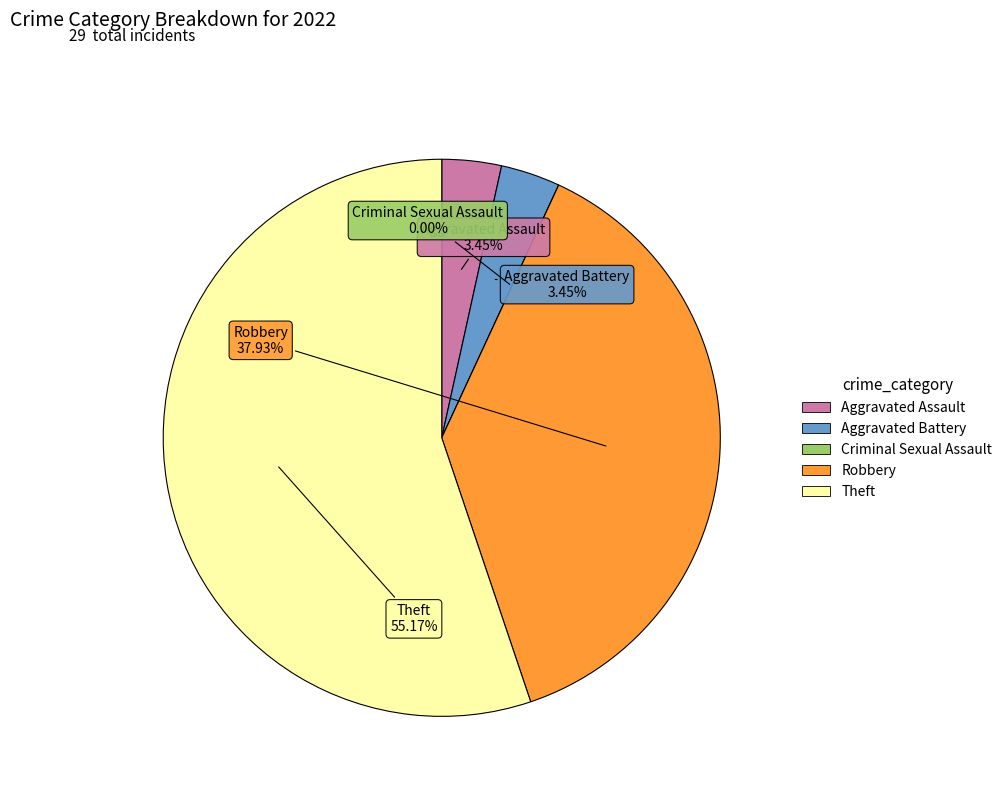

To the nearest percent, what is the combined percentage of Robbery and Criminal Sexual Assault?

38%